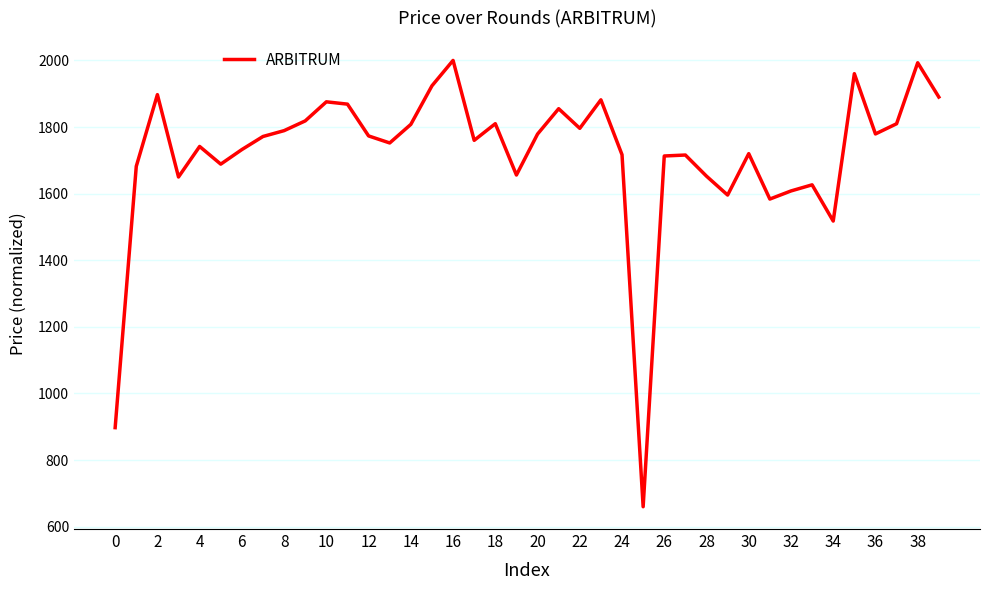

What is the maximum value shown in the chart?

2000.0